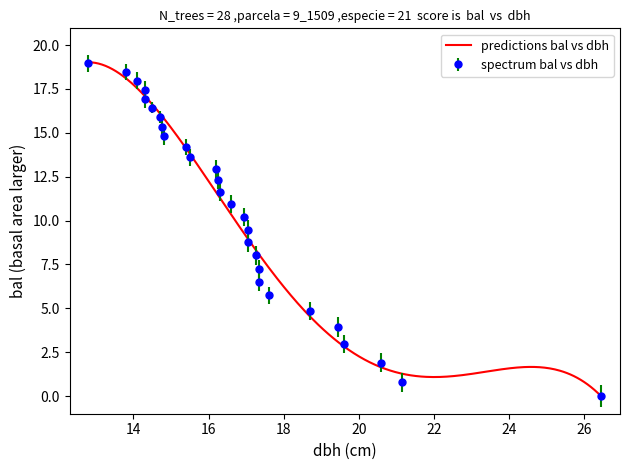

True or false: hcb and dbh cross at least once.

False